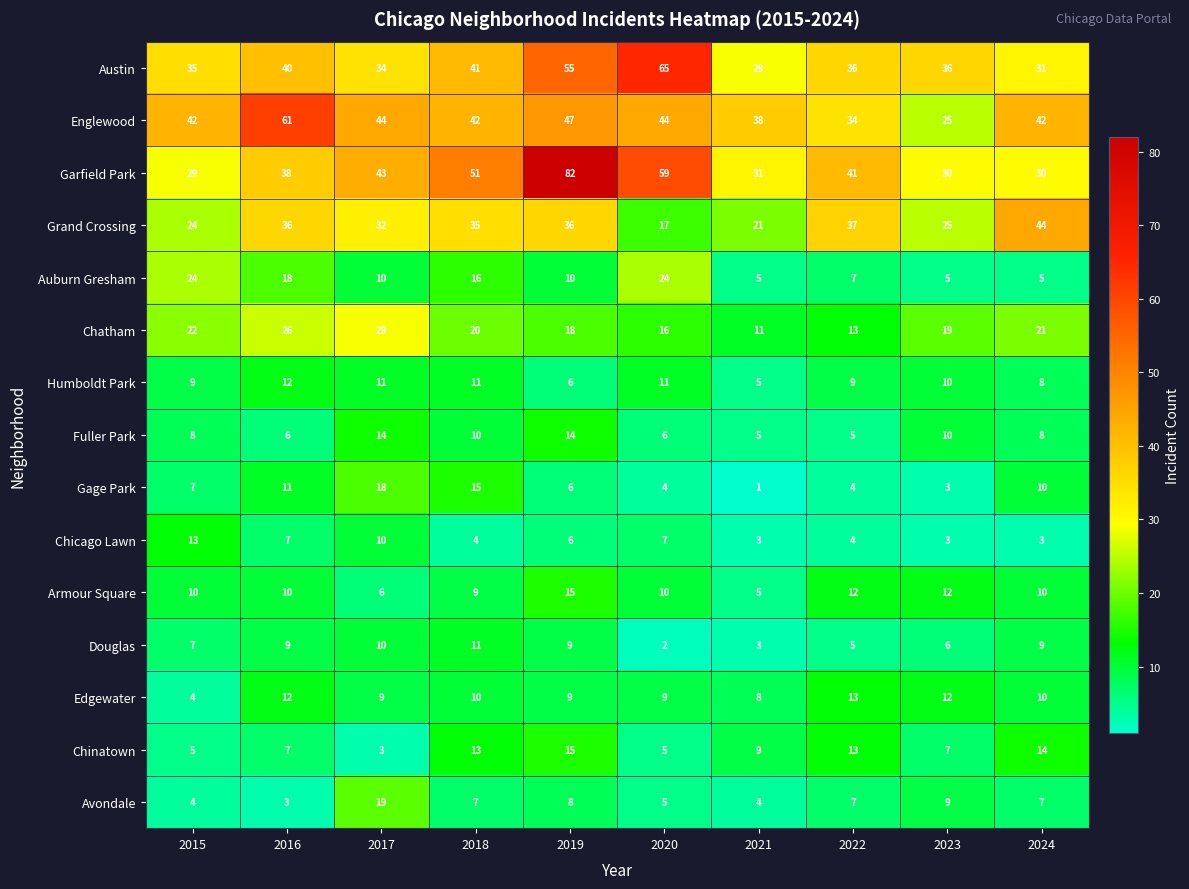

What is the smallest value displayed?

1